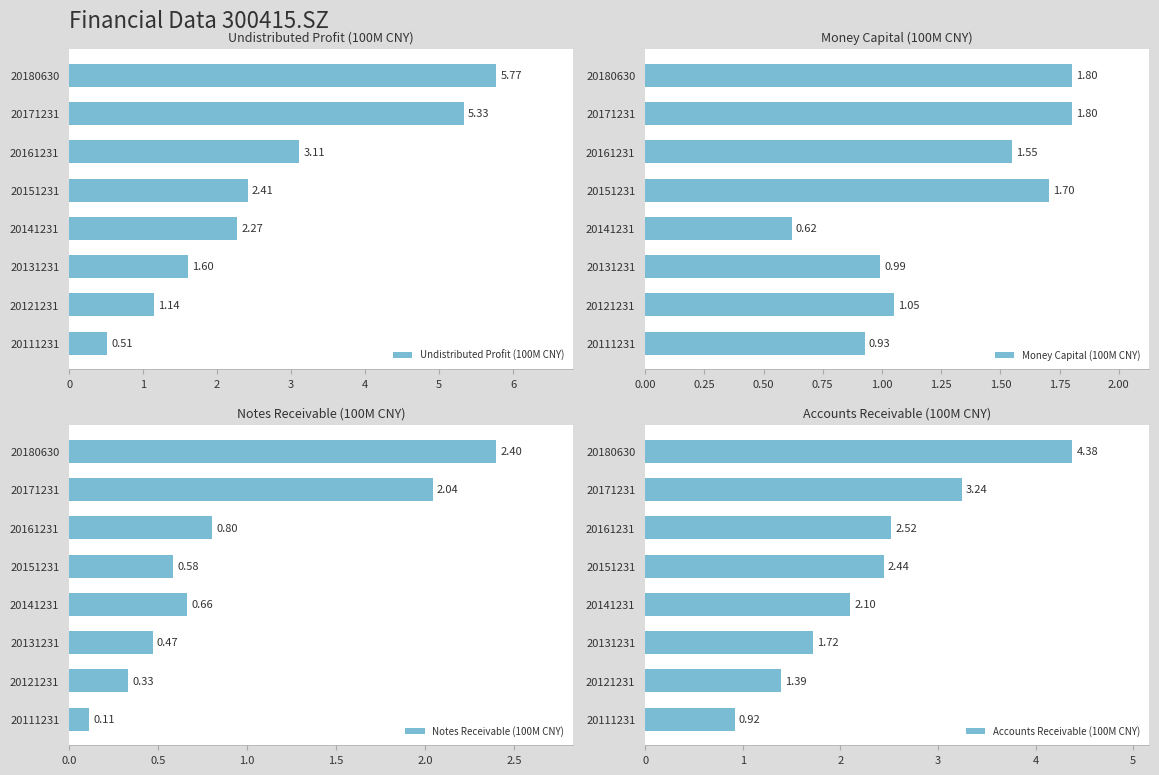

Which category has the highest value in the Undistributed Profit (100M CNY) series?

20180630